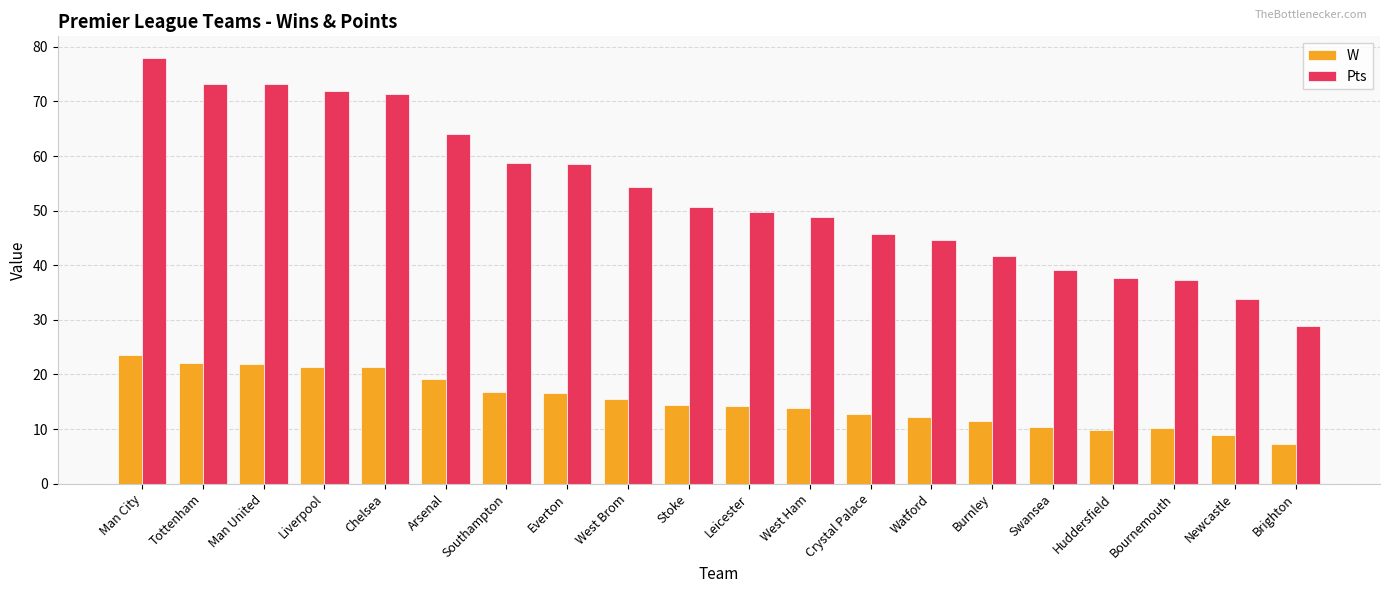

True or false: W has a value of 18.9 at Stoke.

False